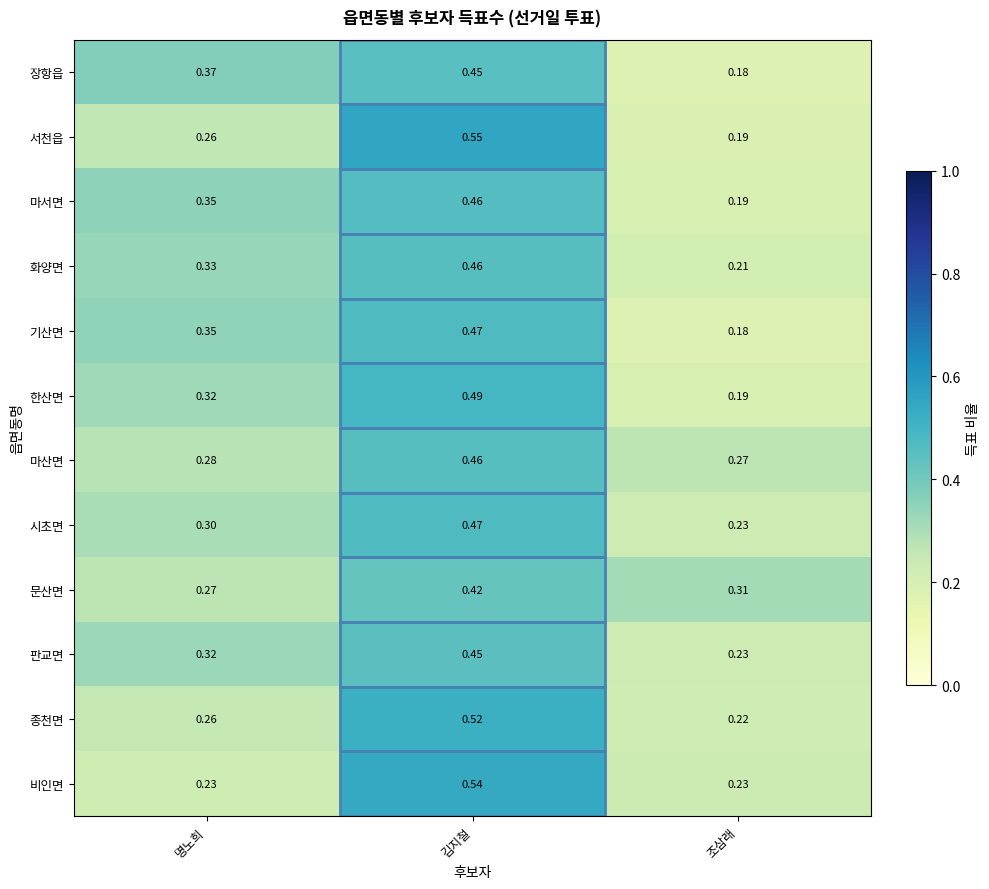

Which series has the widest spread of values?

서천읍